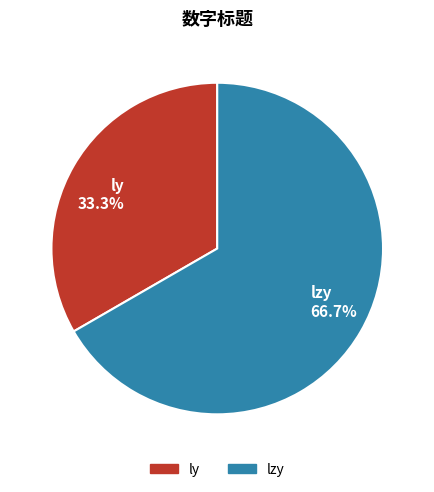

To the nearest percent, what portion does ly represent?

33%